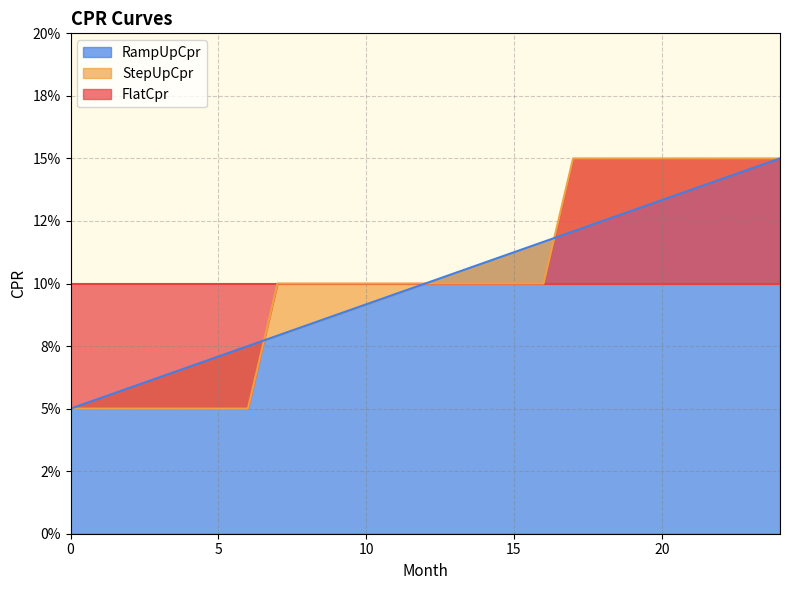

What is the sum of the RampUpCpr values at 8 and 12?

0.2